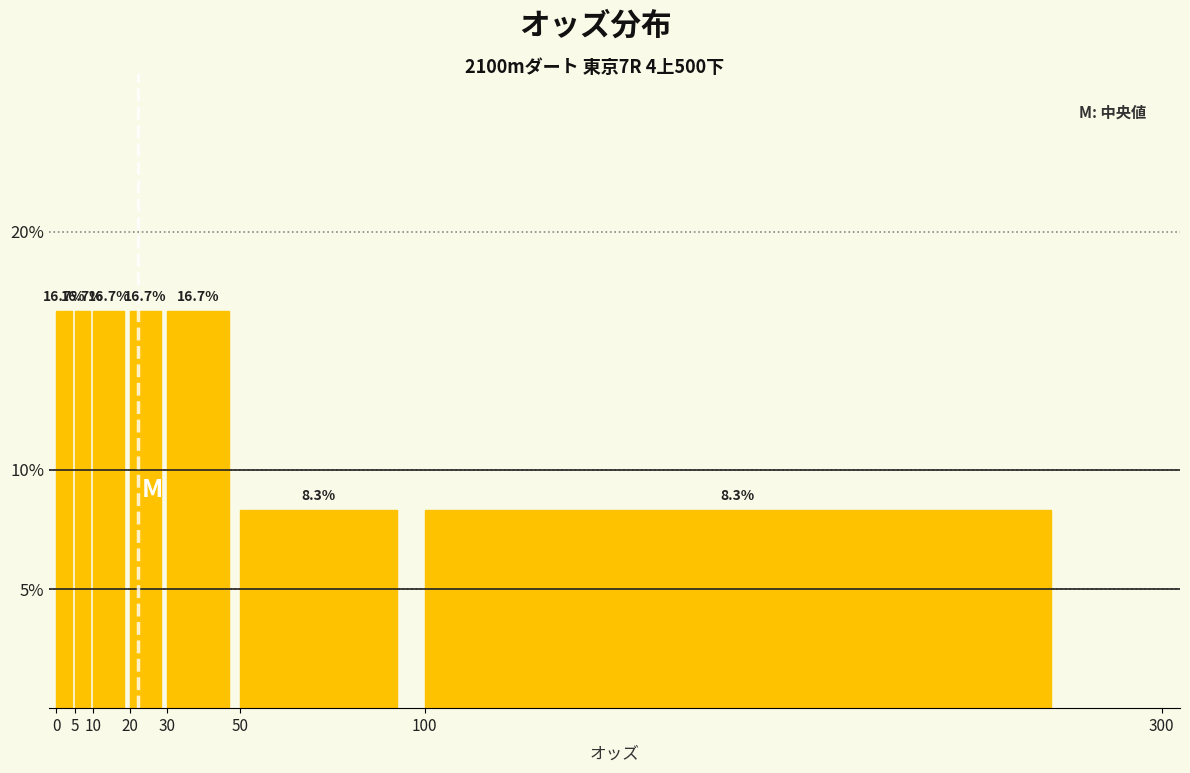

Reading left to right, list every bar in this chart as the range it spans on the x-axis followed by its height.

0 to 5: 16.7
5 to 10: 16.7
10 to 20: 16.7
20 to 30: 16.7
30 to 50: 16.7
50 to 100: 8.3
100 to 300: 8.3